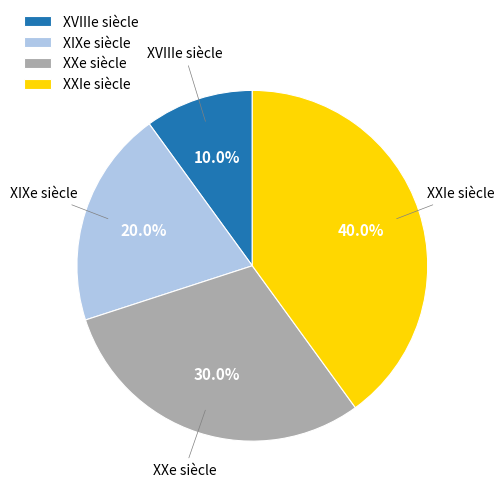

Which category has the biggest portion of the pie?

XXIe siècle